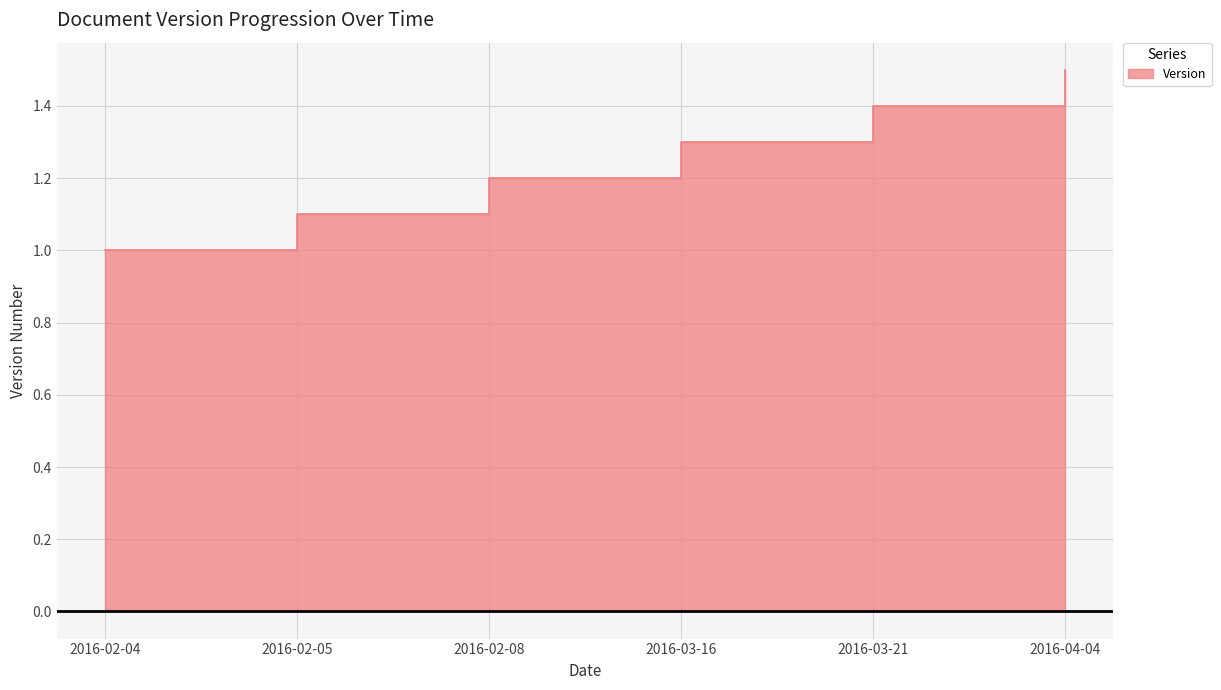

True or false: there are more than 1 points higher than both neighbors.

False